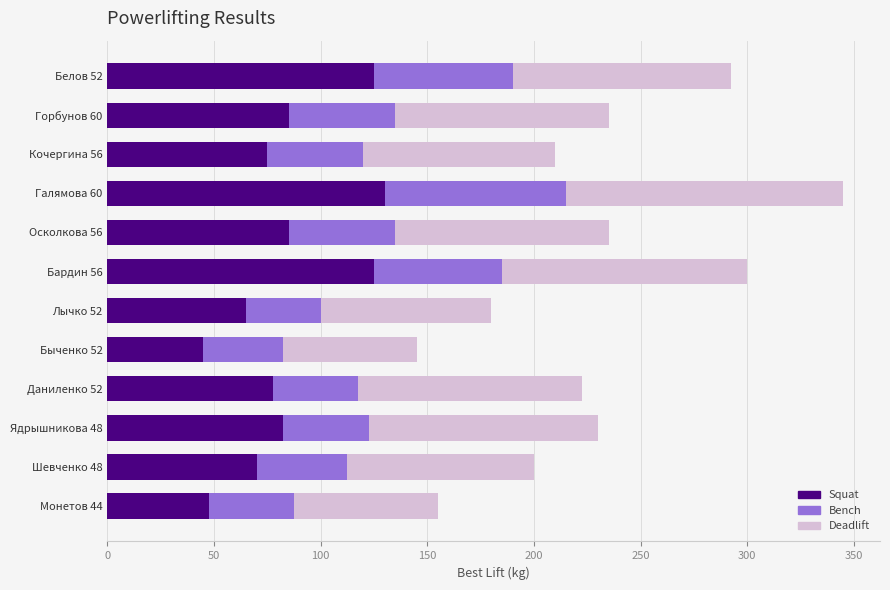

What is the highest value of the Squat series?

130.0